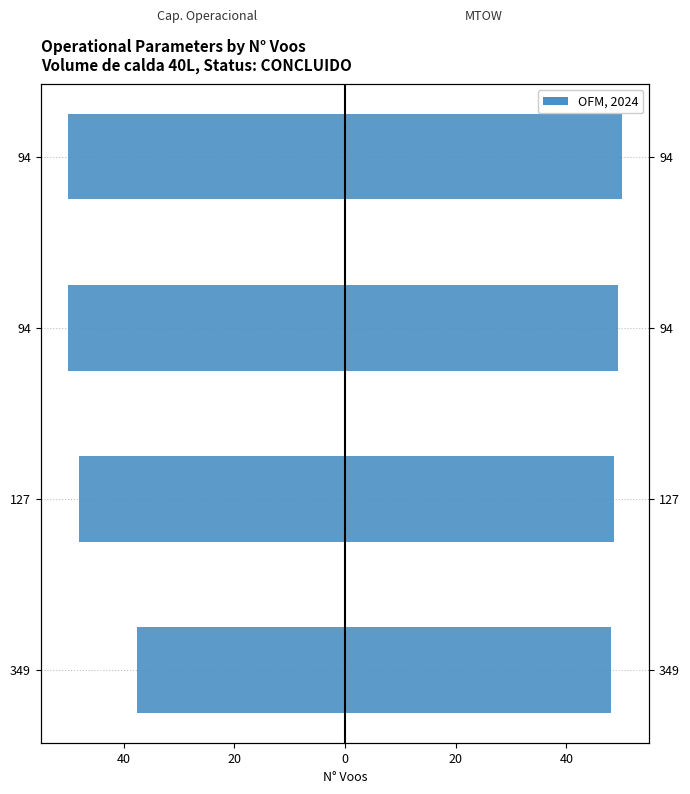

Rank the series by their maximum value, from lowest to highest.

Capacidade operacional [ha/h], MTOW [kg]